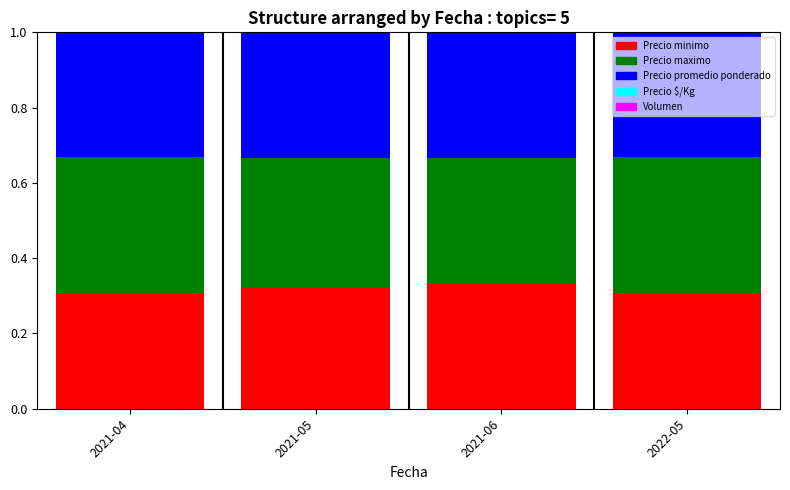

True or false: Precio minimo has a value of 0.3 at 2021-06.

True